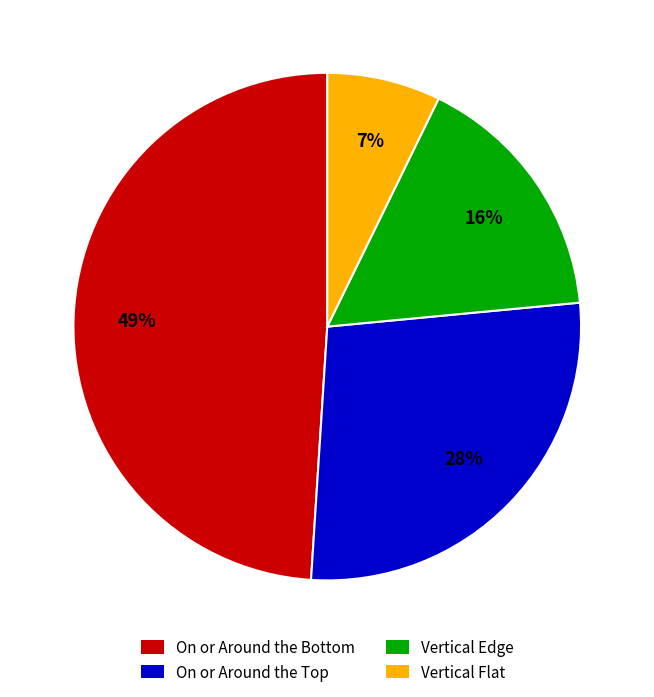

Is there a majority slice in this chart?

No